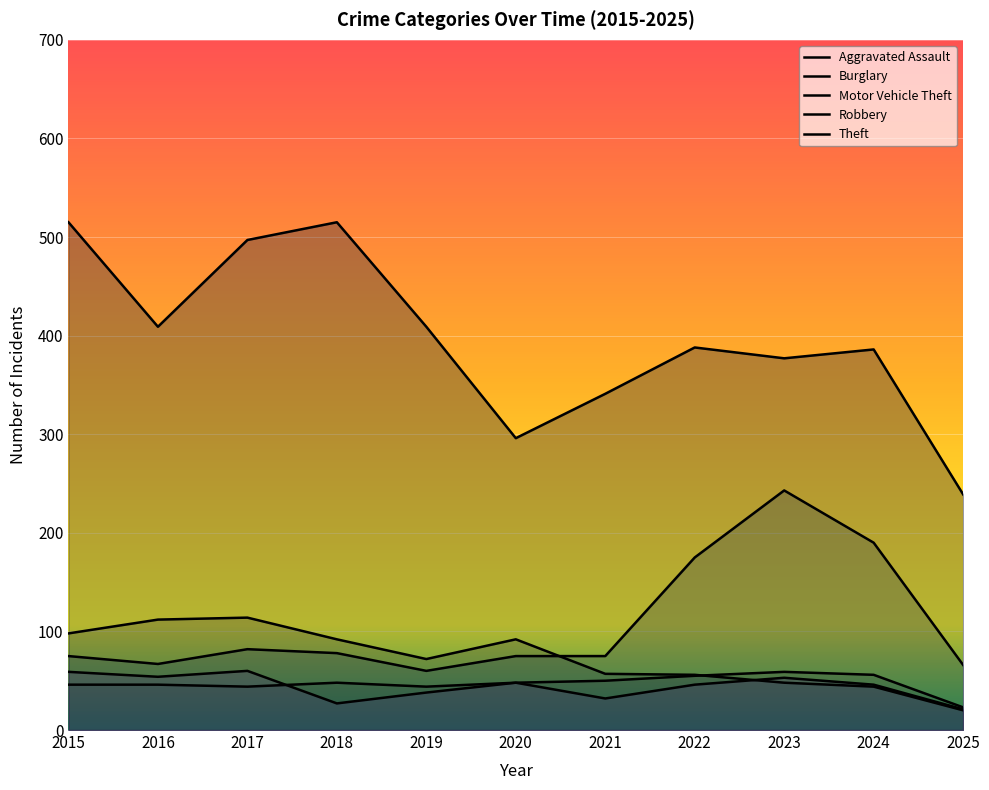

Reading left to right, list all the values displayed in this chart.

Aggravated Assault: 2015=46	2016=46	2017=44	2018=48	2019=44	2020=48	2021=50	2022=55	2023=59	2024=56	2025=23
Burglary: 2015=98	2016=112	2017=114	2018=92	2019=72	2020=92	2021=57	2022=56	2023=48	2024=44	2025=20
Motor Vehicle Theft: 2015=75	2016=67	2017=82	2018=78	2019=60	2020=75	2021=75	2022=175	2023=243	2024=190	2025=66
Robbery: 2015=59	2016=54	2017=60	2018=27	2019=38	2020=48	2021=32	2022=46	2023=53	2024=46	2025=21
Theft: 2015=515	2016=409	2017=497	2018=515	2019=409	2020=296	2021=341	2022=388	2023=377	2024=386	2025=239